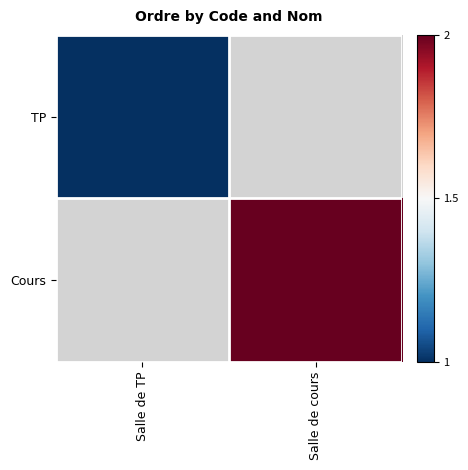

At how many categories does at least one series exceed 1?

1